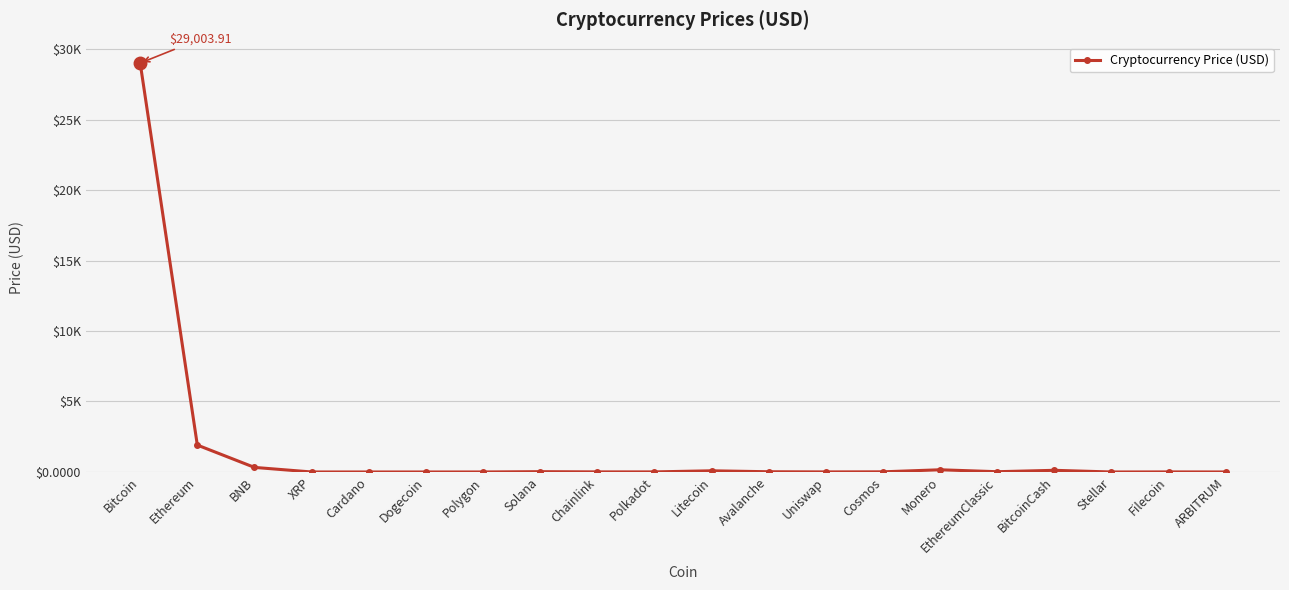

Does the chart have visible grid lines?

Yes